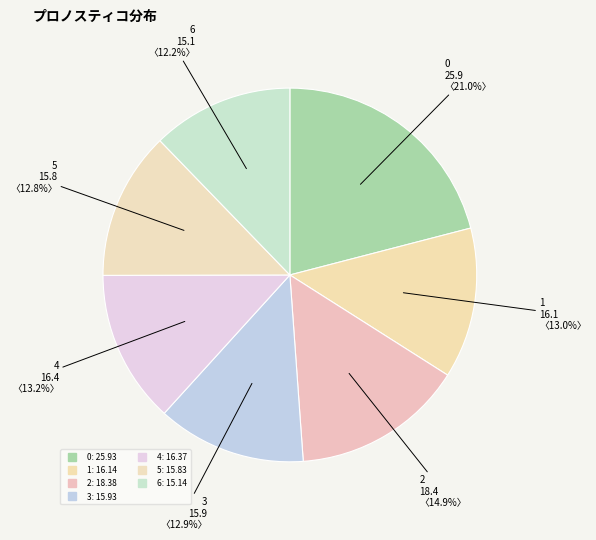

How many slices are in this pie chart?

7